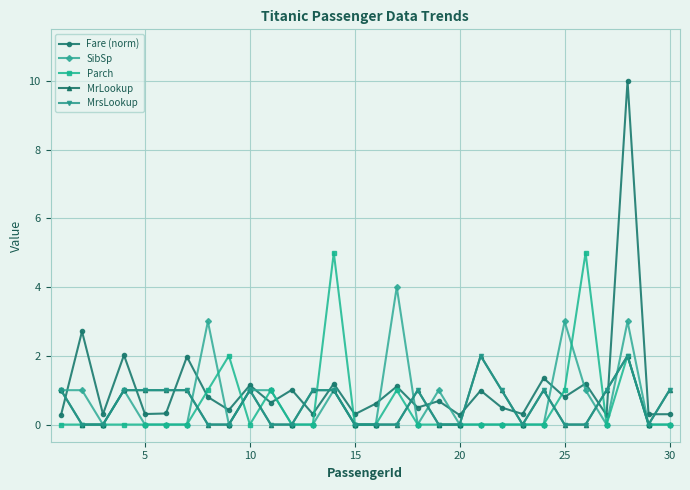

Does the chart have visible grid lines?

Yes